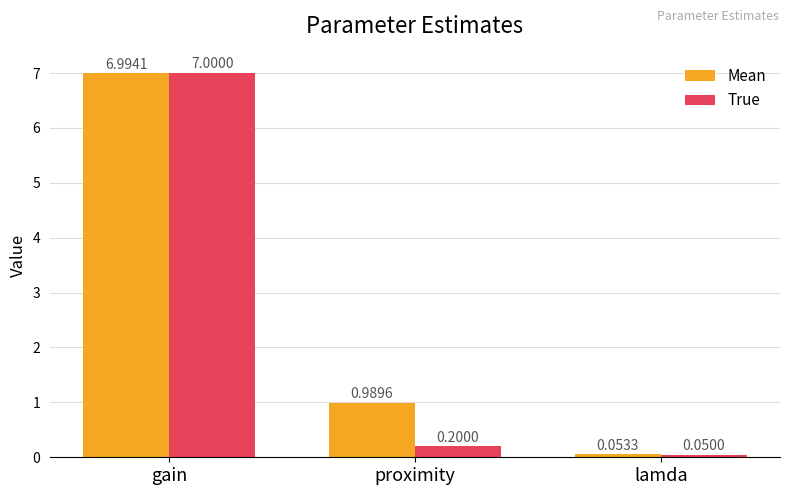

At which category is the sum across all series the highest?

gain